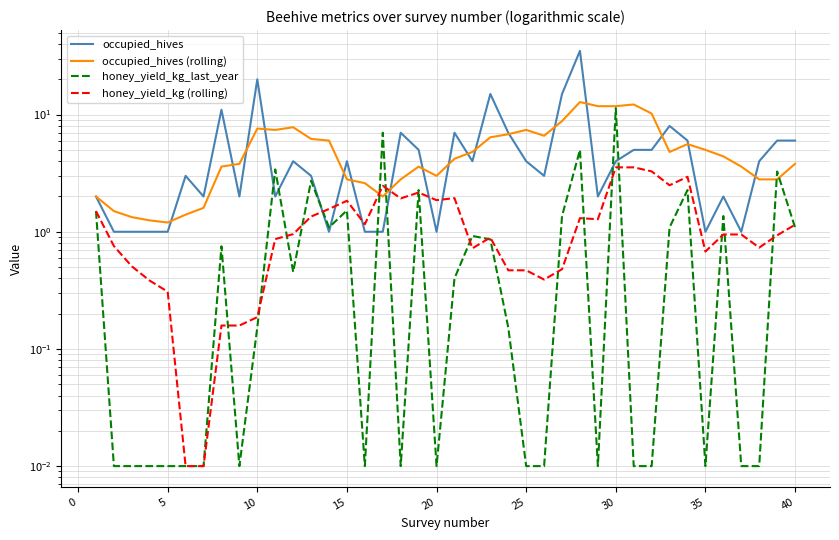

The value of occupied_hives (rolling) at −5 is 2.7. True or false?

False